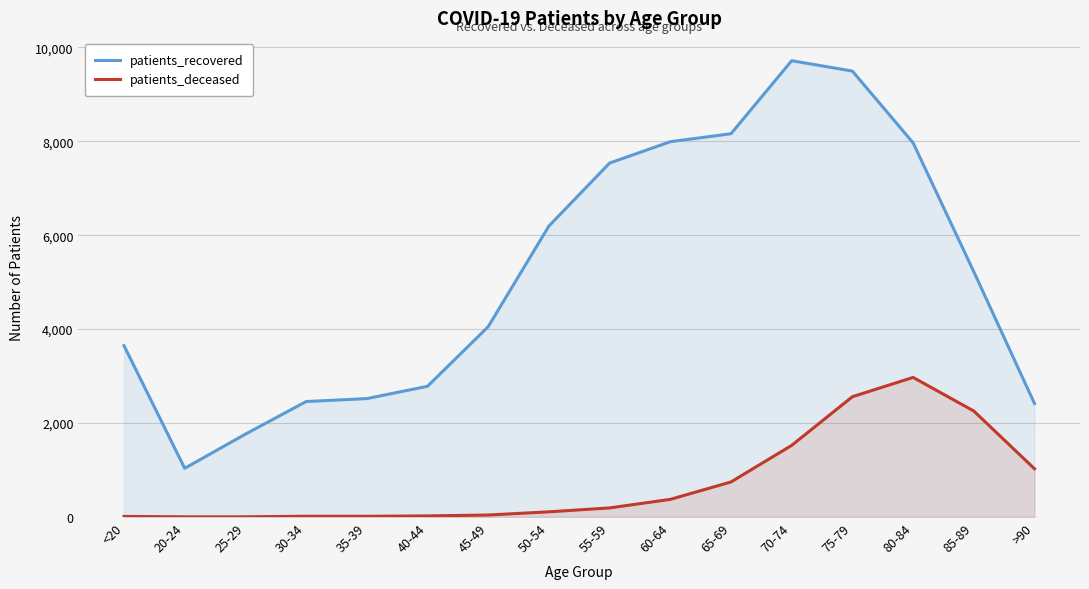

Reading left to right, extract all data points from this chart.

patients_recovered: 3648	1036	1763	2457	2520	2782	4051	6194	7535	7990	8160	9715	9494	7967	5223	2416
patients_deceased: 11	3	3	15	14	22	41	109	192	374	745	1524	2560	2971	2256	1026